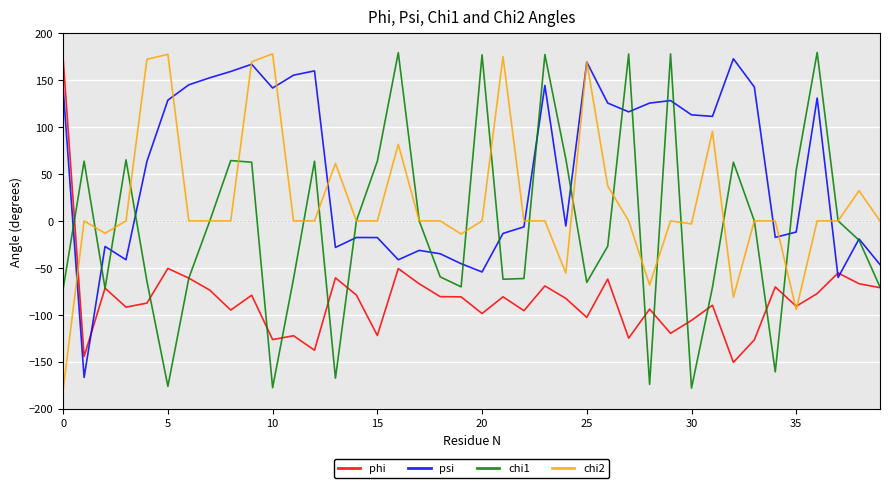

Which series has the largest total across all categories?

psi